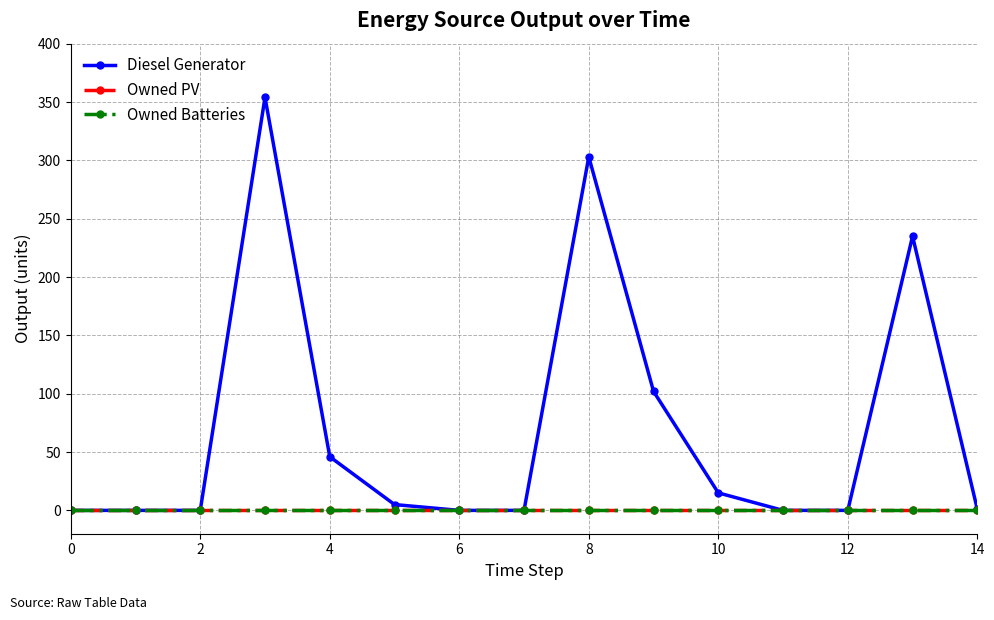

How many lines are shown in the chart?

3